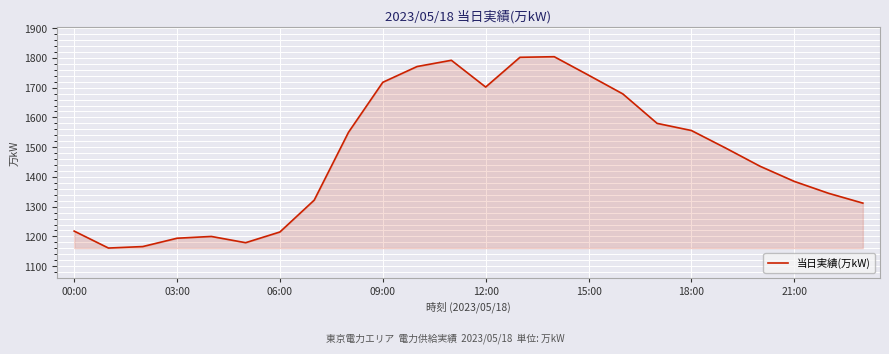

What is the greatest value displayed?

1804